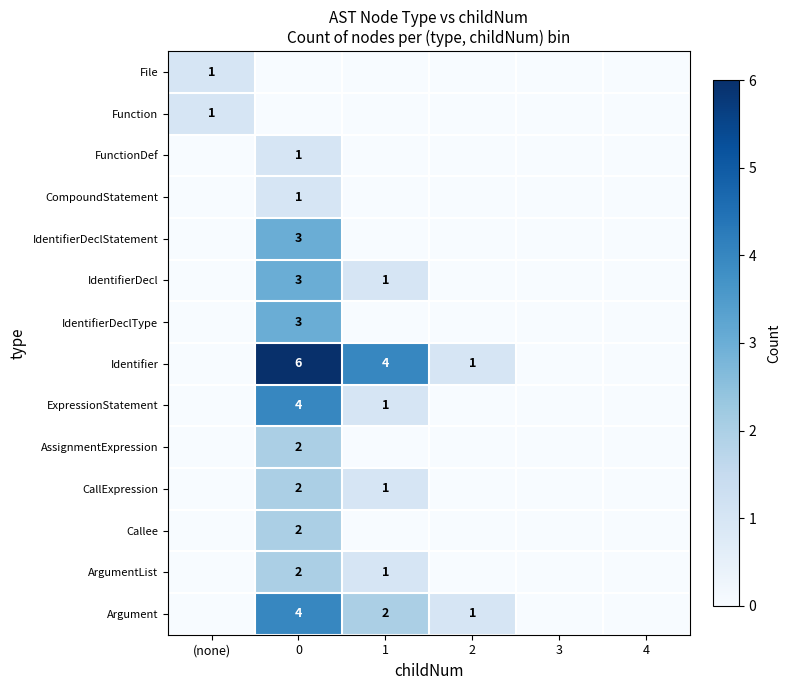

Is it true that IdentifierDeclType equals 4 at 0?

False